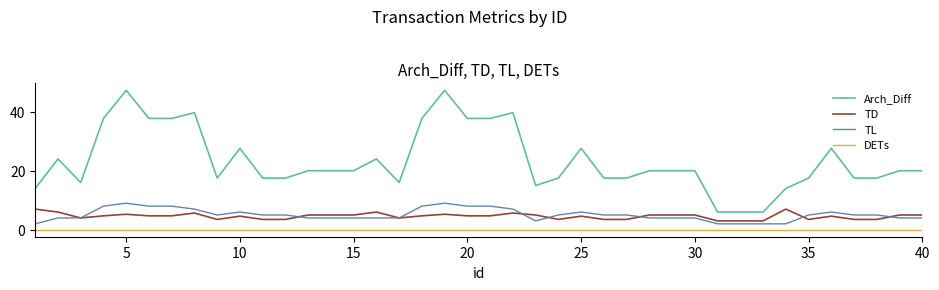

What is the minimum value for TL?

2.0